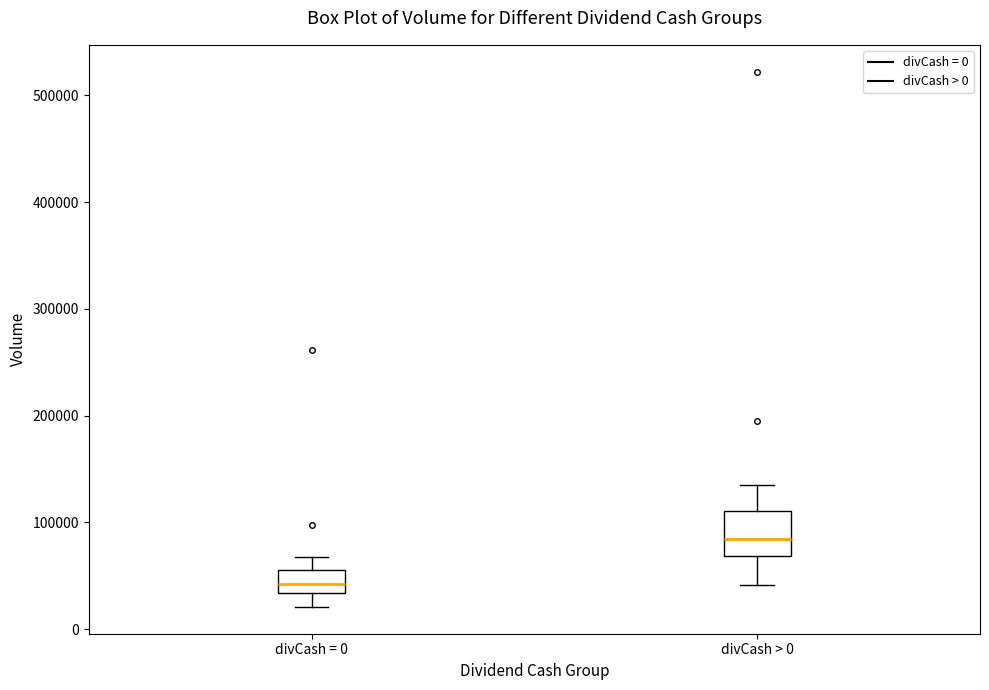

Which box's median line is the highest?

divCash > 0